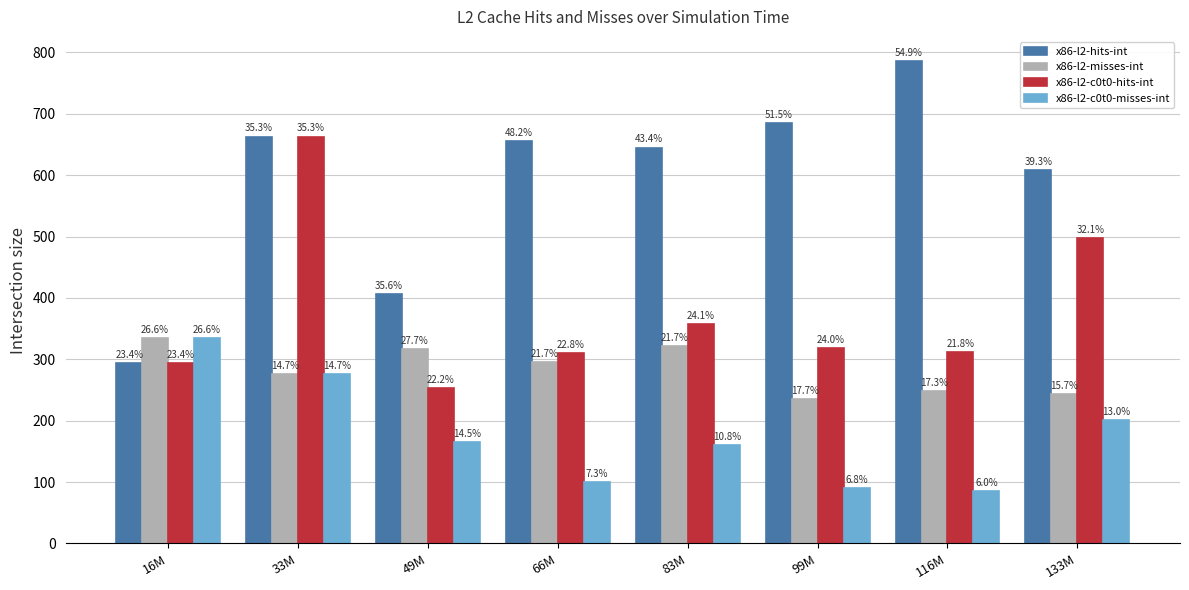

What is the approximate value of x86-l2-c0t0-hits-int at 66M, to the nearest 10?

310